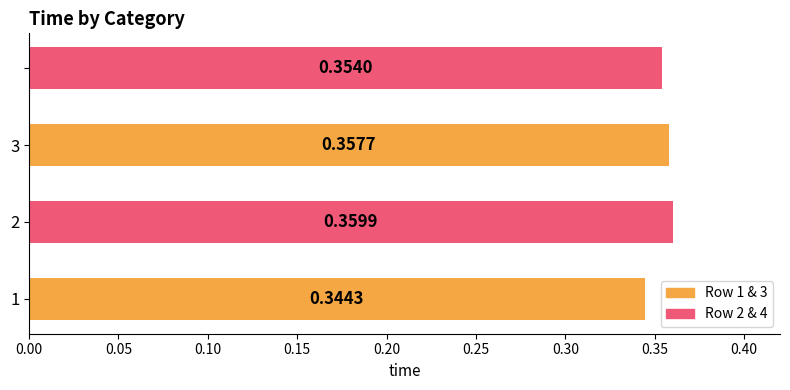

Are the bars grouped side by side (vs. stacked)?

No